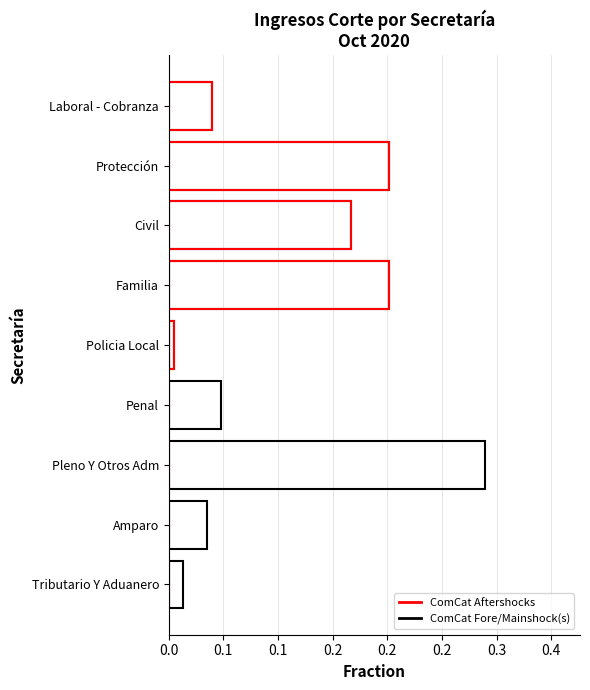

Is it true that ComCat Fore/Mainshock(s) equals 0.1 at Laboral - Cobranza?

False